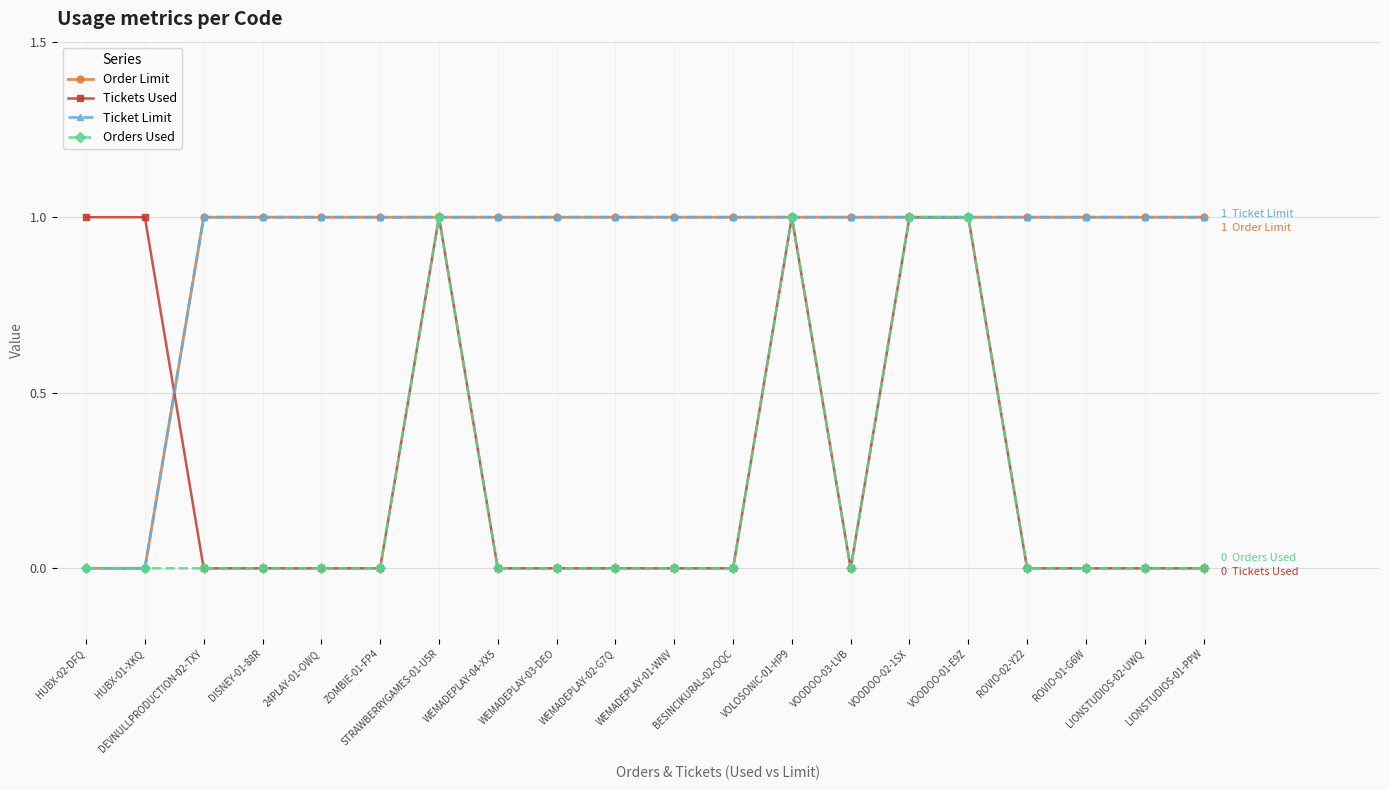

What is the total value across all series at VOODOO-03-LVB?

2